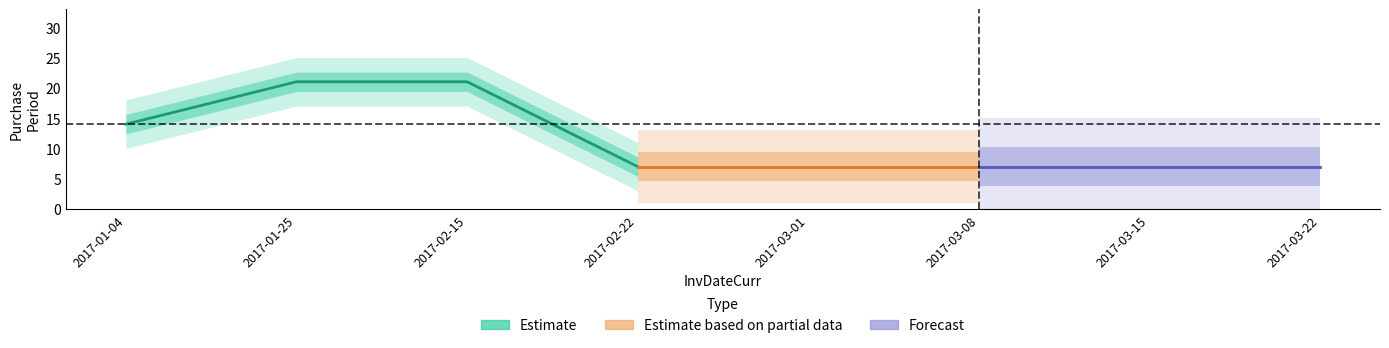

What is the difference between the maximum and minimum values?

14